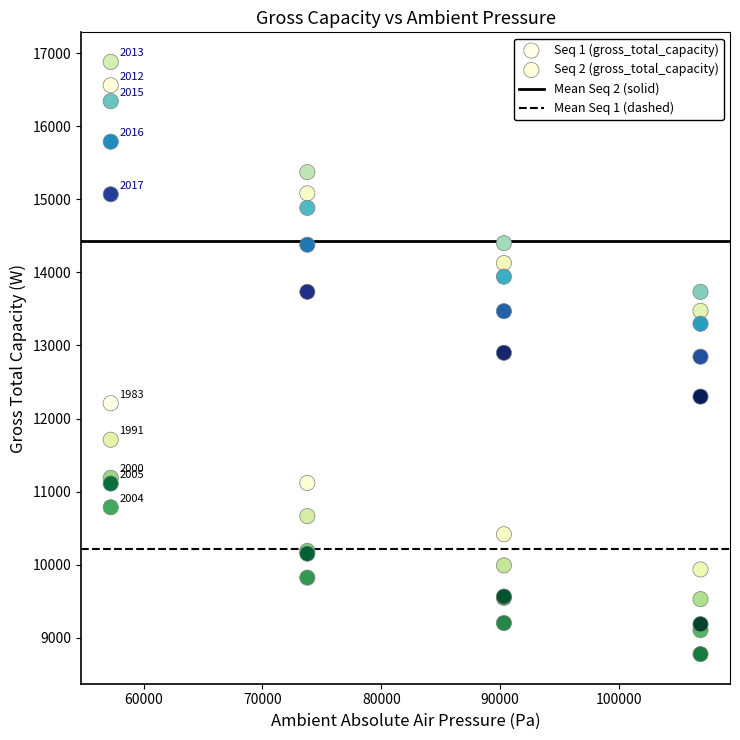

Which series contains the lowest Y value?

Seq 1 (gross_total_capacity)